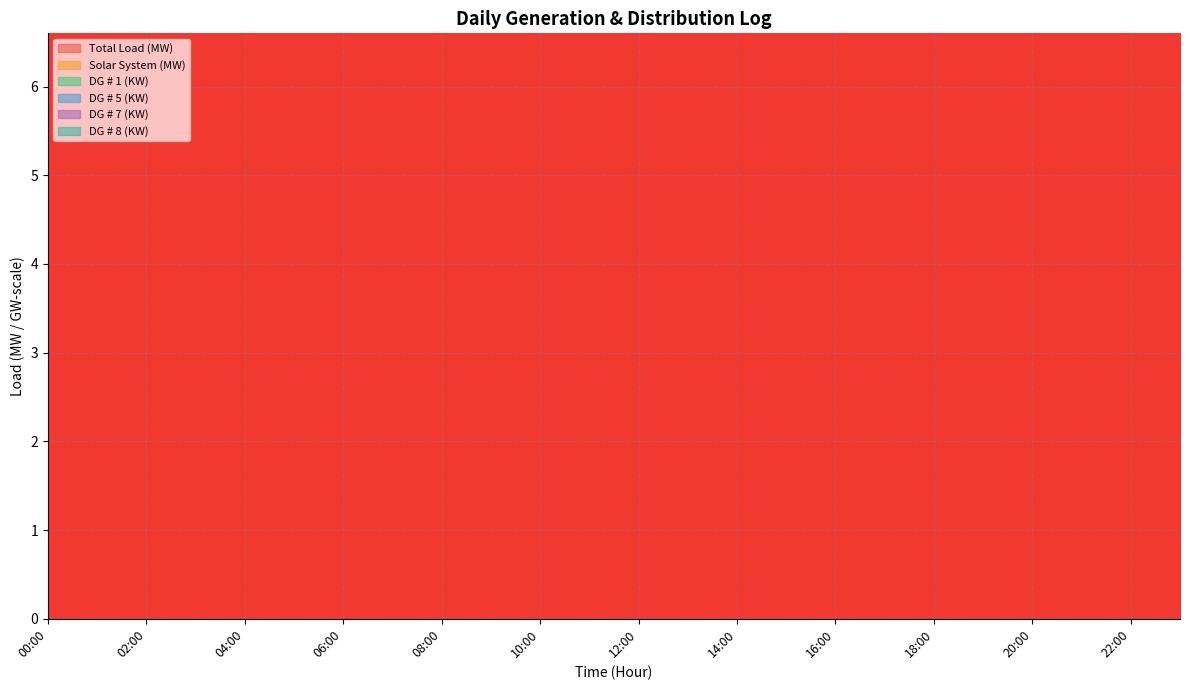

At which category does Total Load (MW) reach its first local peak?

02:00